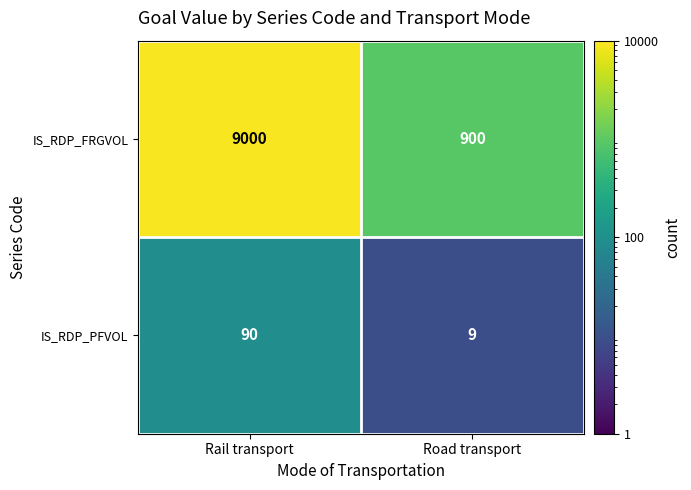

At Road transport, list the series in order from smallest to largest.

IS_RDP_PFVOL, IS_RDP_FRGVOL